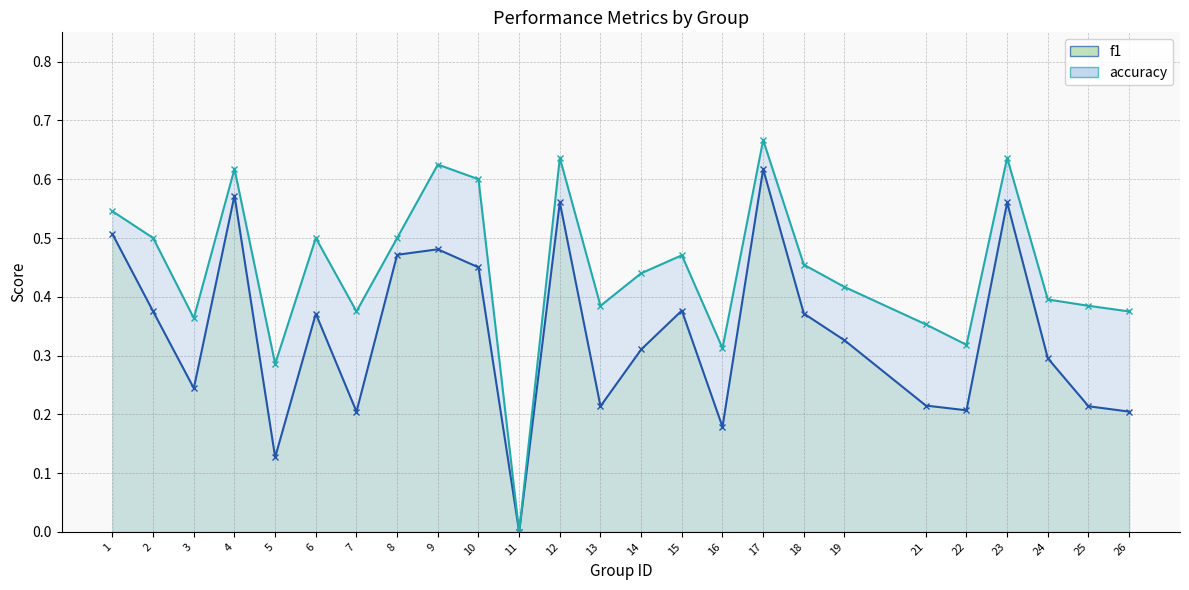

What value does the accuracy series have at 23?

0.6